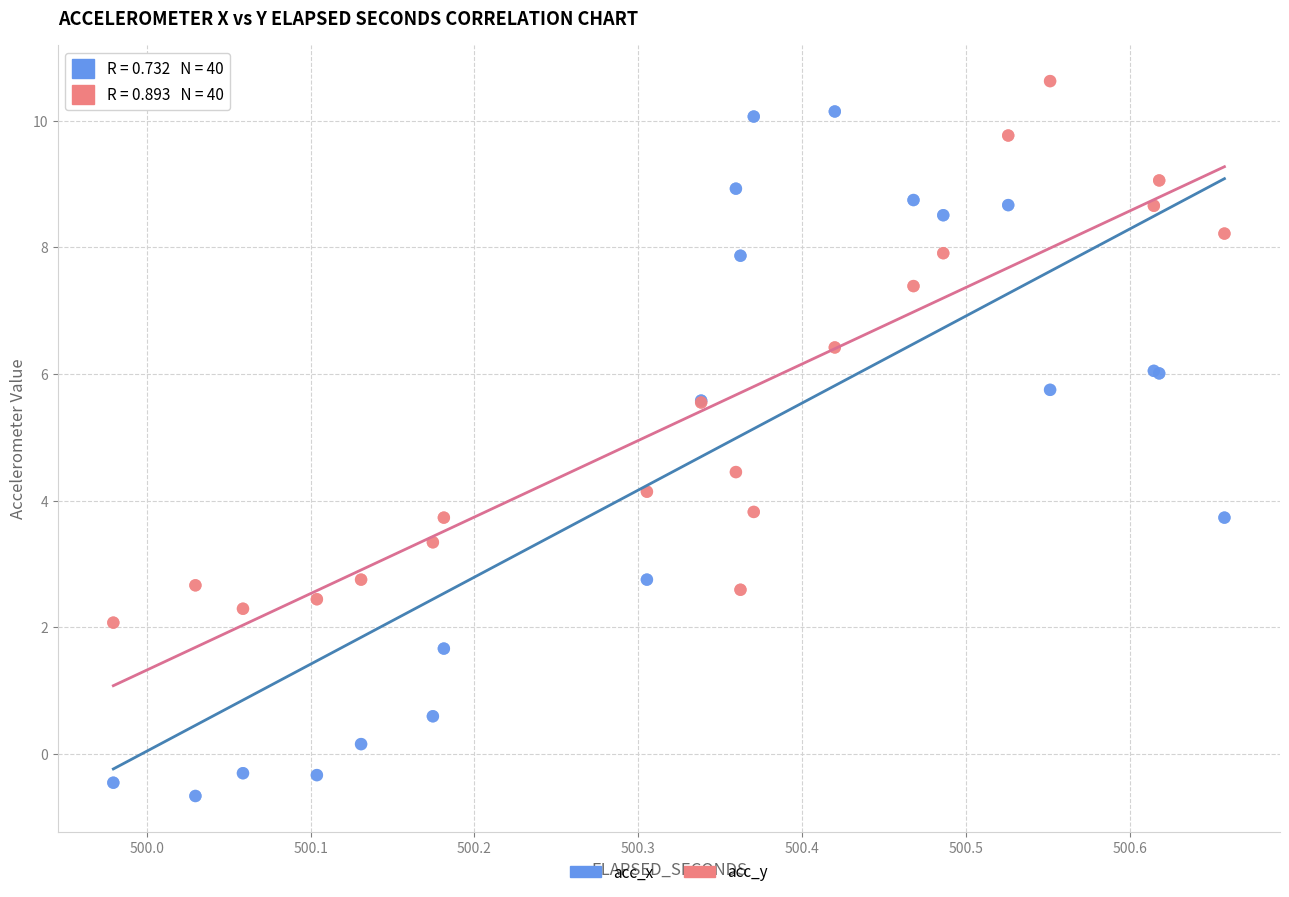

Which series contains the highest Y value?

acc_y